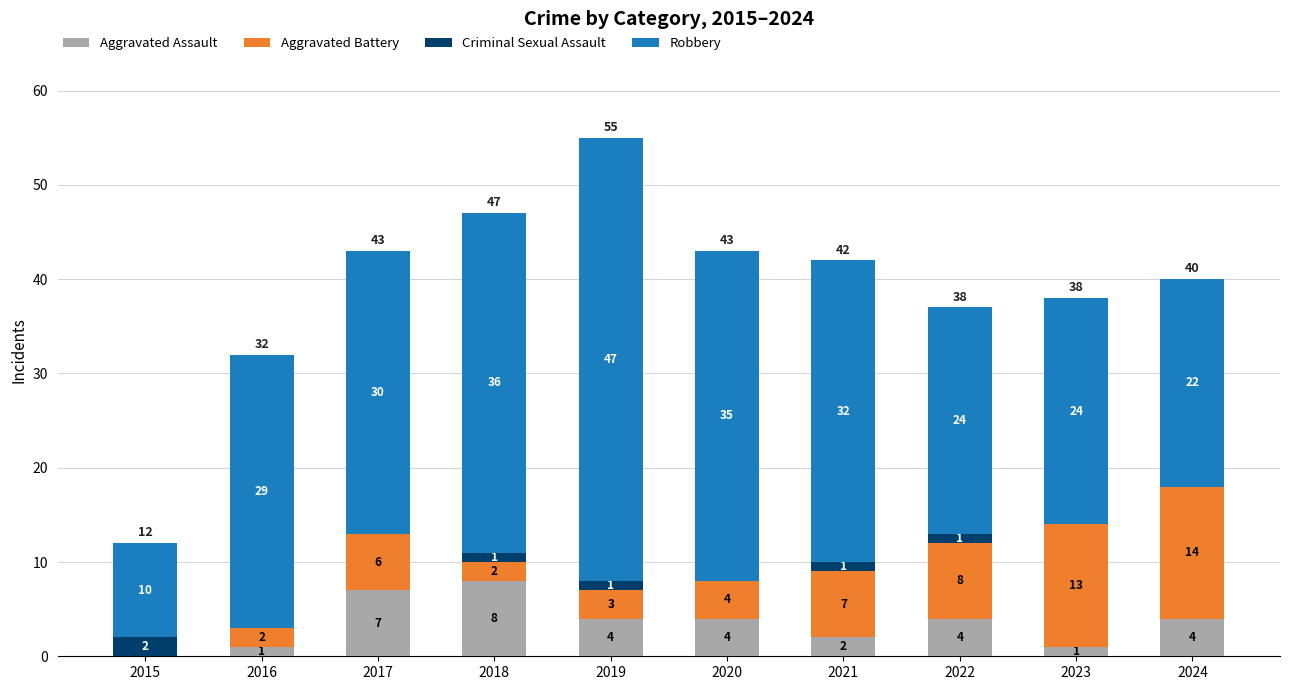

True or false: Aggravated Assault has a value of 8 at 2018.

True